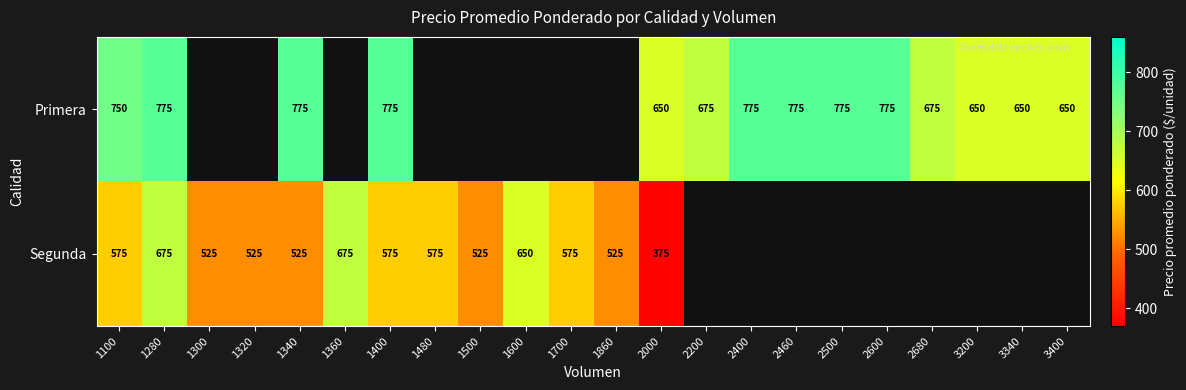

At 1280, list the series in order from smallest to largest.

Segunda, Primera